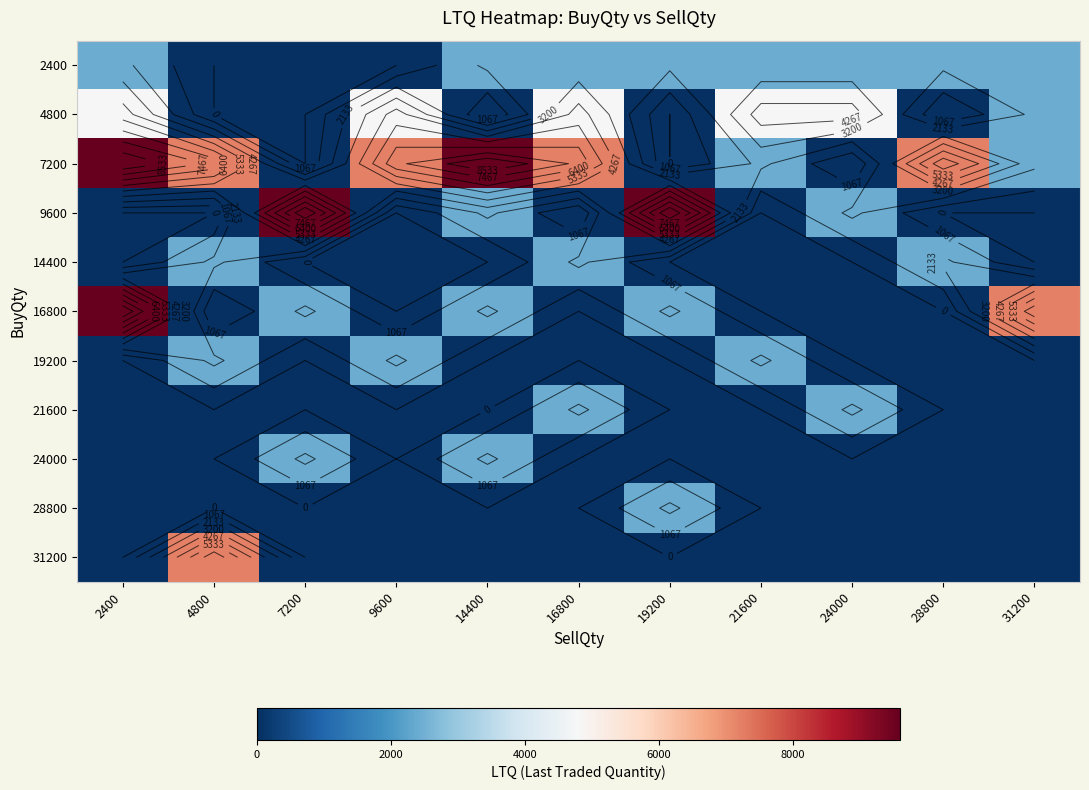

At how many categories does at least one series exceed 2366?

11